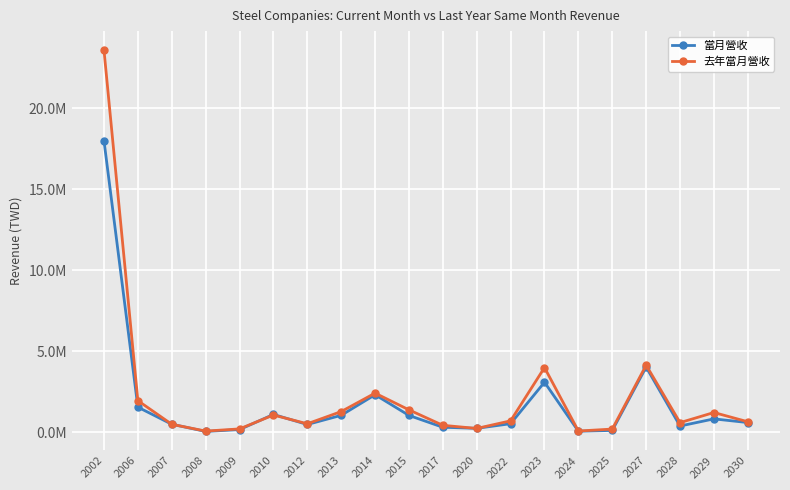

Which series changed the most between 2028 and 2029?

去年當月營收